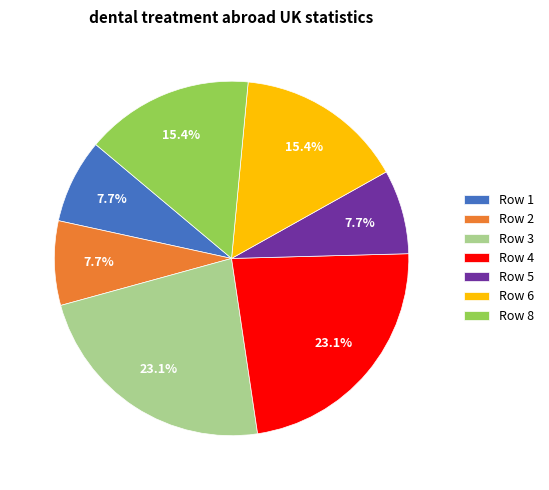

Is there any slice that represents more than half of the pie?

No